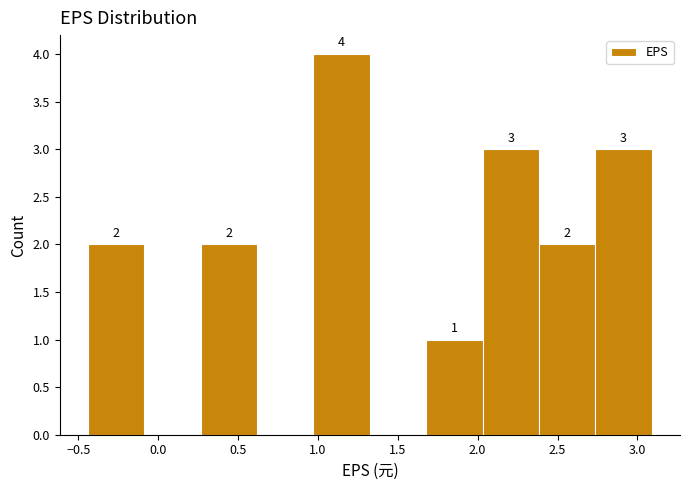

Over which range of the x-axis is the bar tallest?

0.95 to 1.35